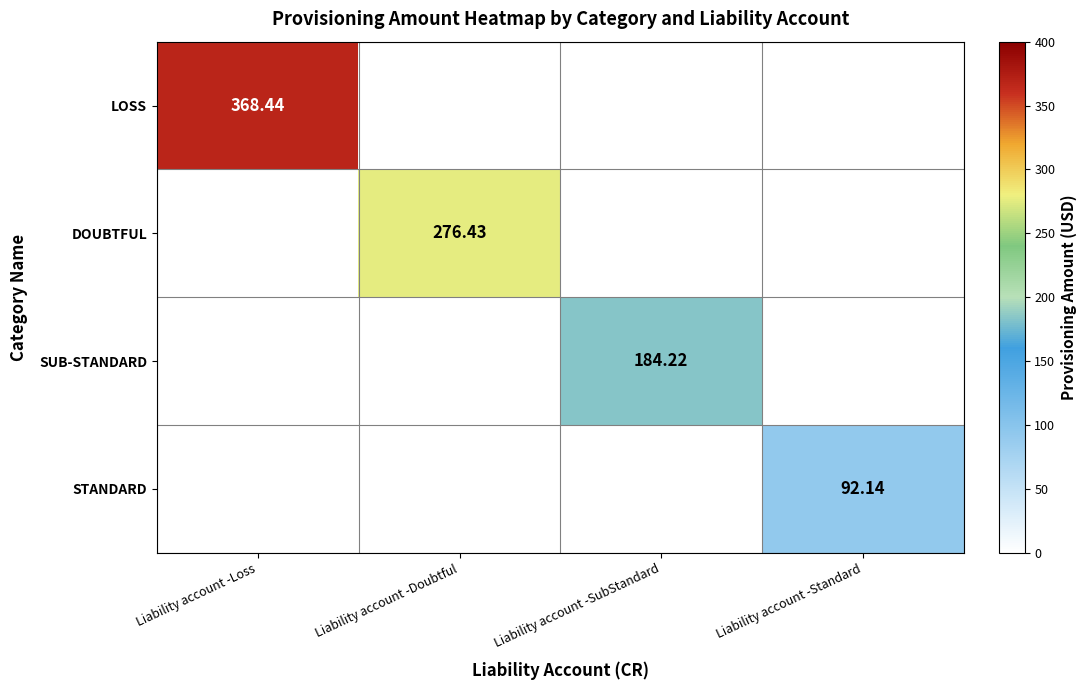

Rank the series at Liability account -Loss from lowest to highest value.

DOUBTFUL, SUB-STANDARD, STANDARD, LOSS